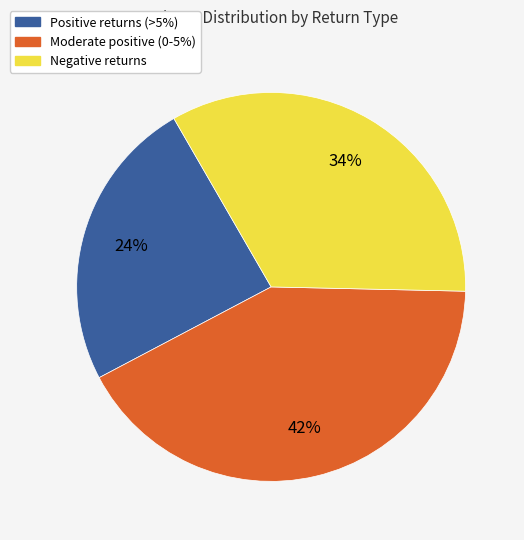

Is there a majority slice in this chart?

No